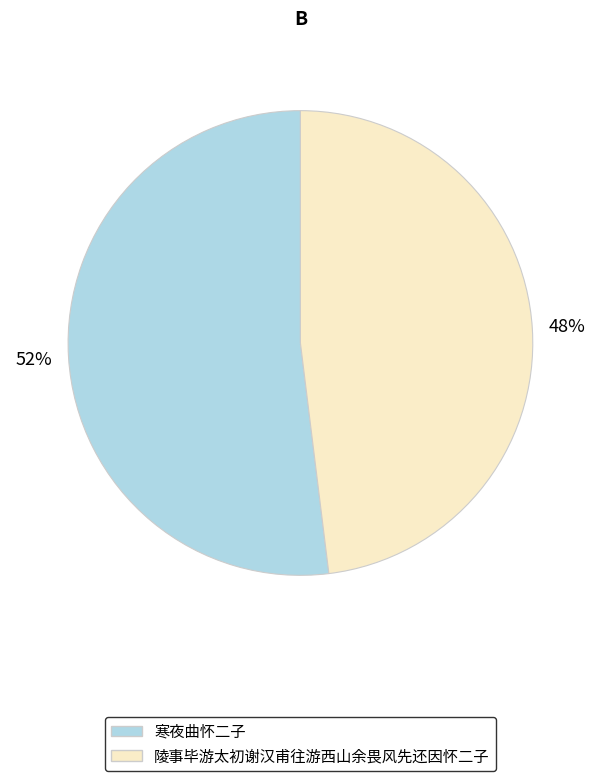

Which category has the smallest portion of the pie?

陵事毕游太初谢汉甫往游西山余畏风先还因怀二子